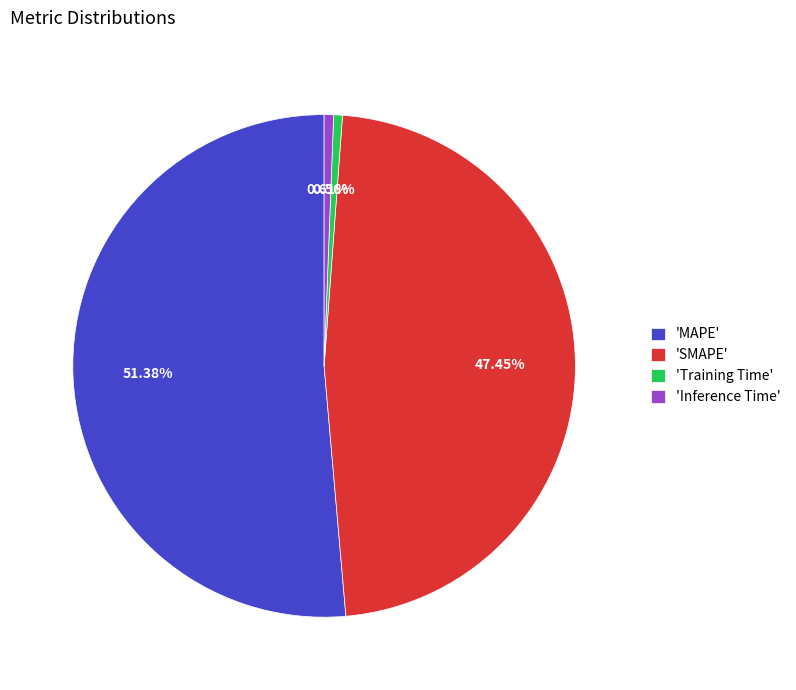

Which slice represents more than half of the pie?

'MAPE'